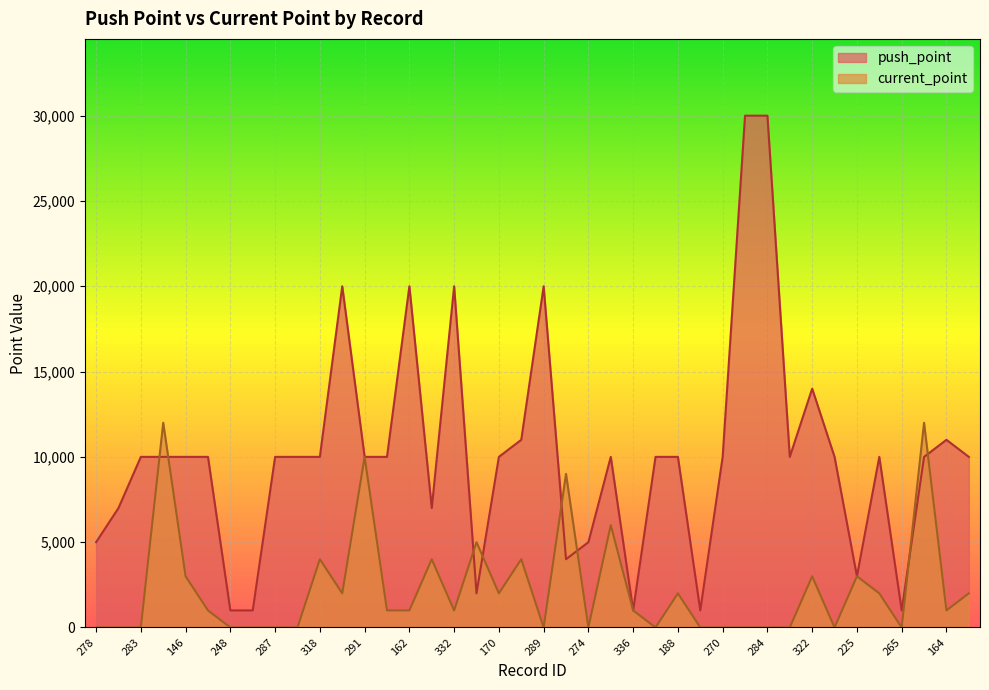

What is the sum of all push_point values?

404000